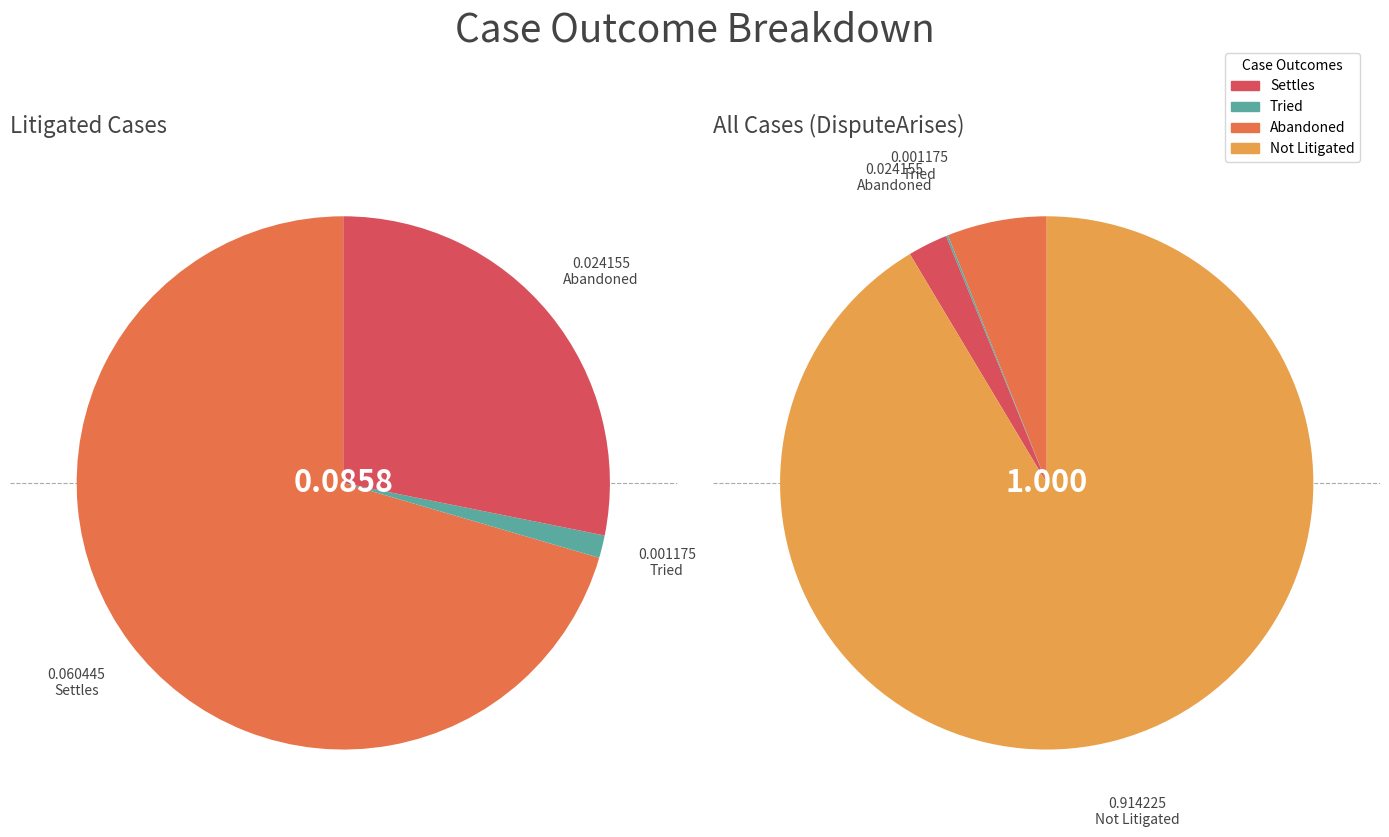

To the nearest percent, what is the difference between the largest and smallest slice percentages?

91%